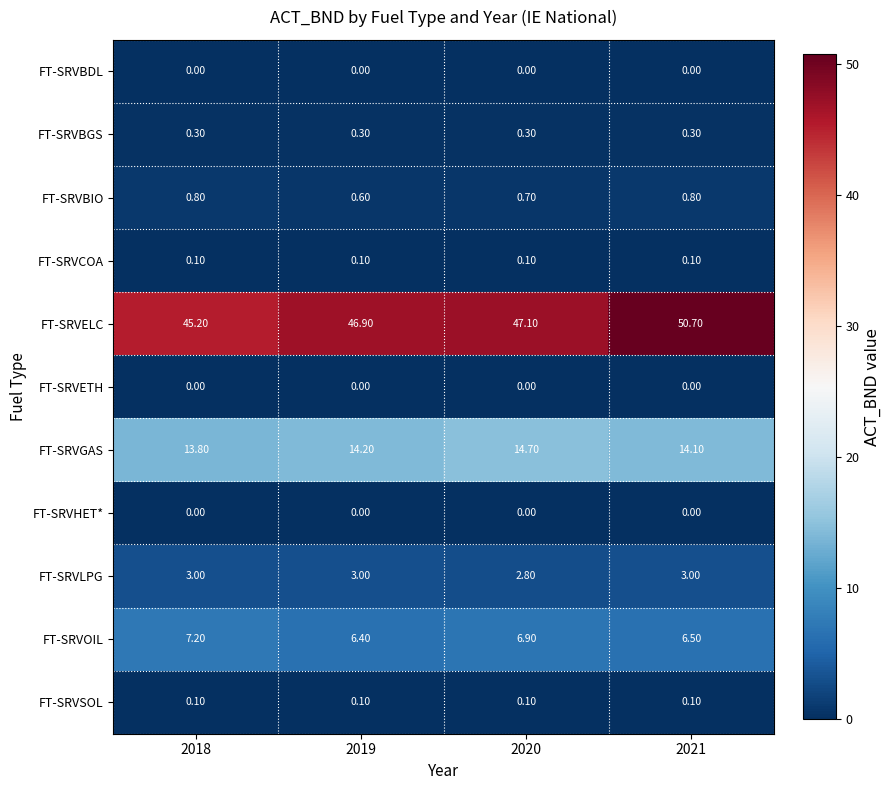

What is the spread (max minus min) of values at 2019?

46.9